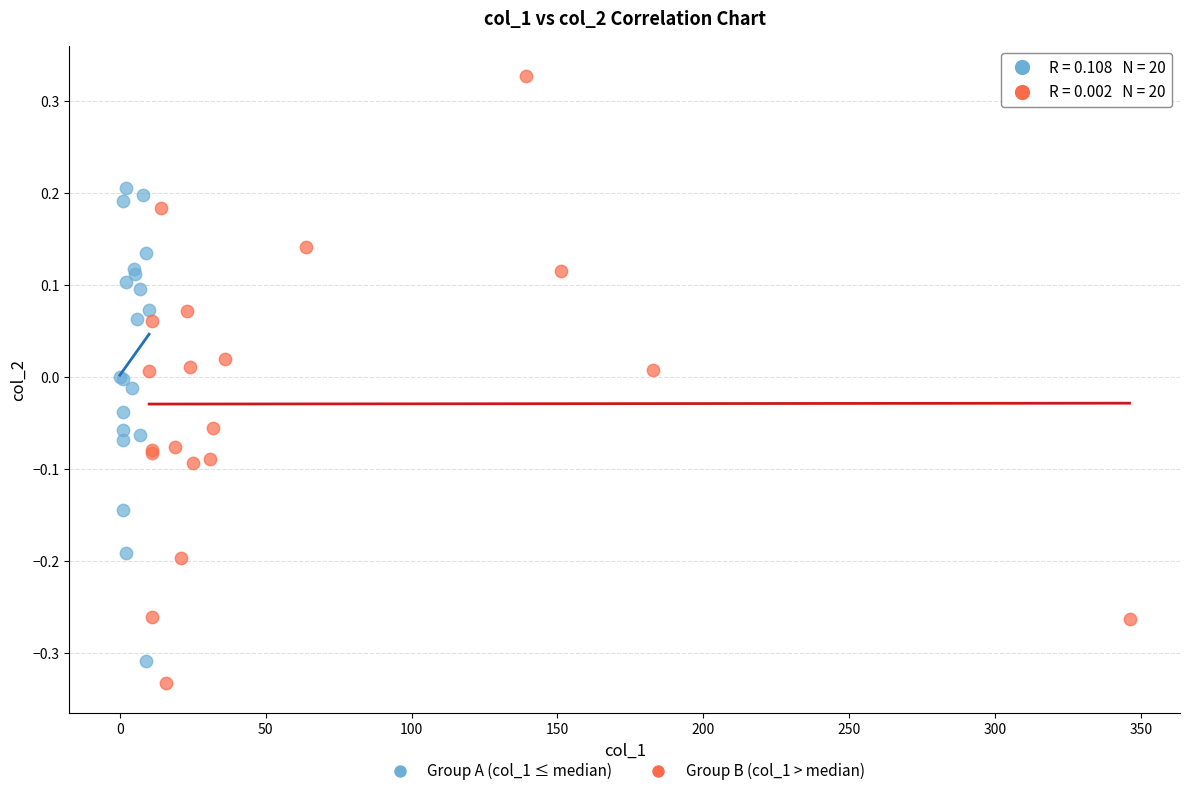

Which series reaches the maximum Y coordinate?

Group B (col_1 > median)